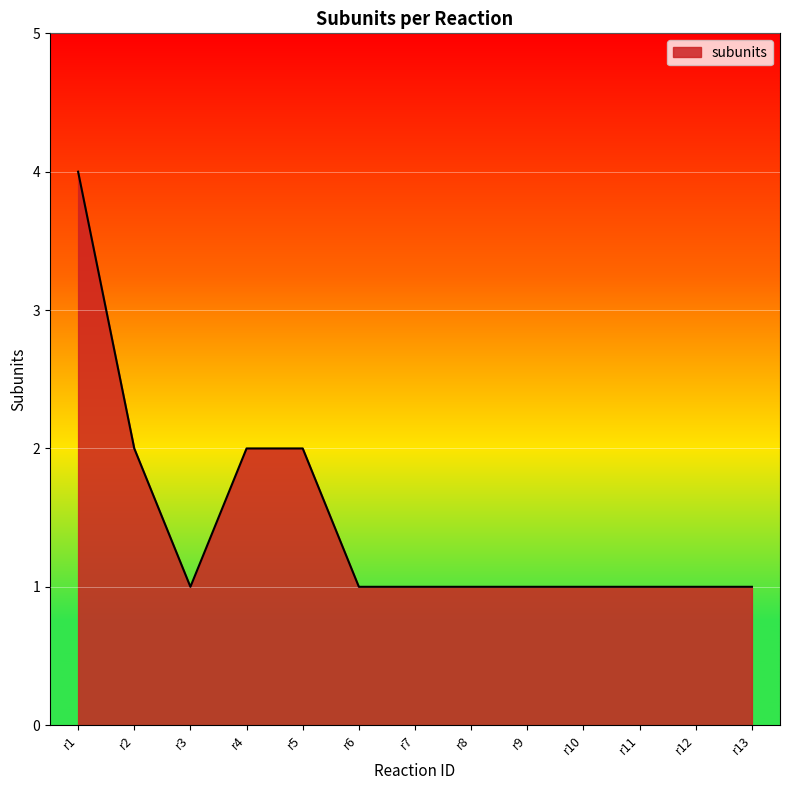

Is it true that the value at r13 is 1?

True